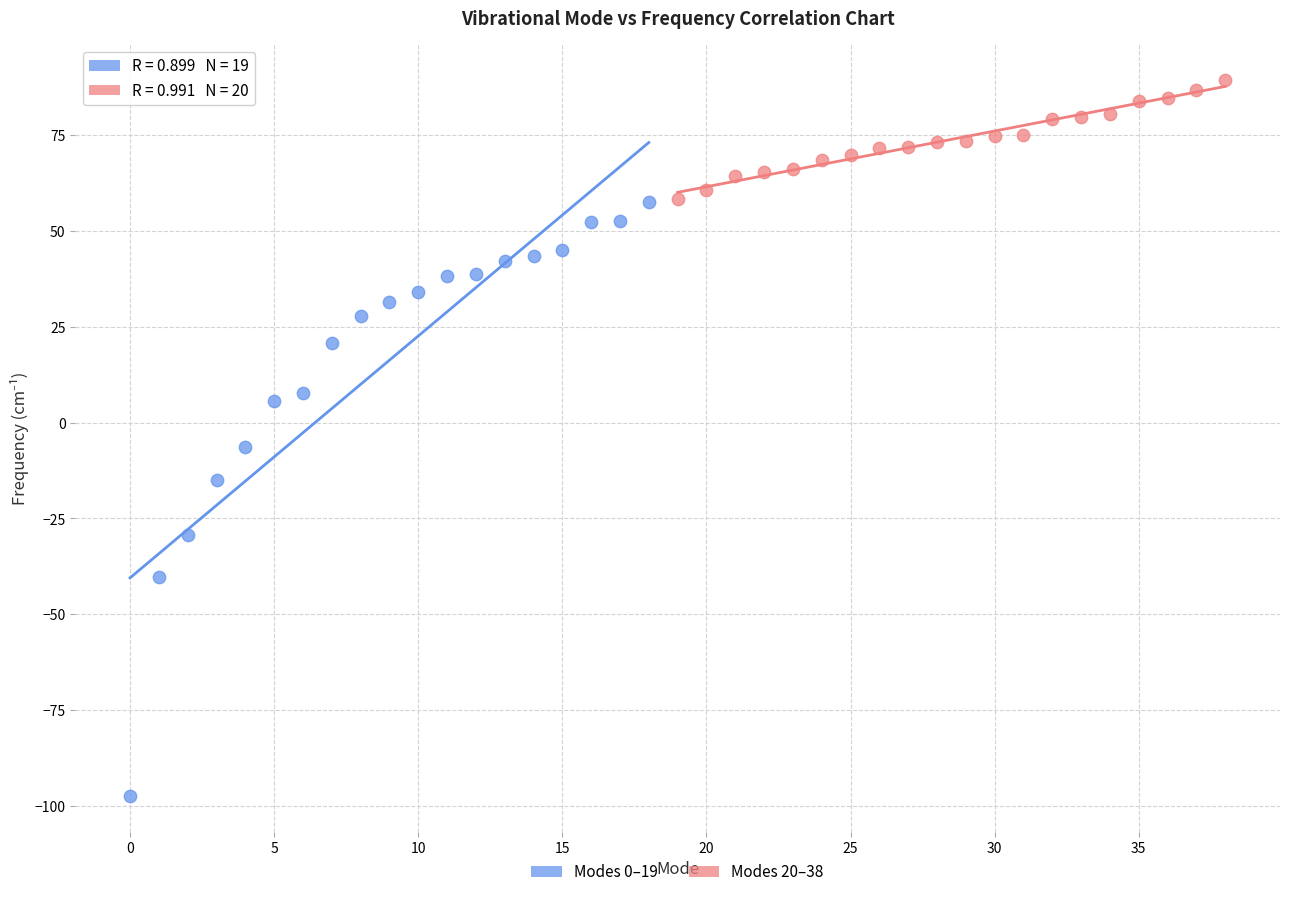

Which series contains the lowest Y value?

Modes 0–19